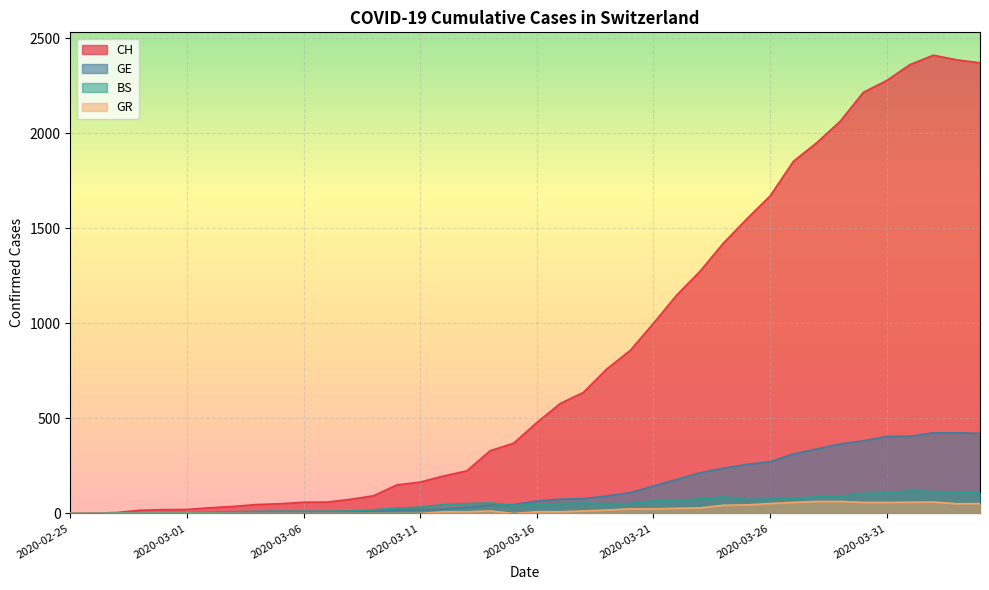

At how many categories does at least one series exceed 134?

26